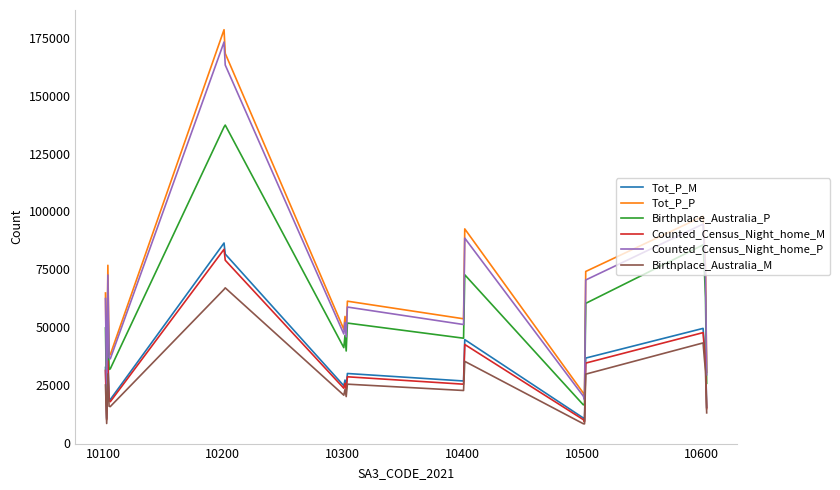

What is the minimum value shown in the chart?

8312